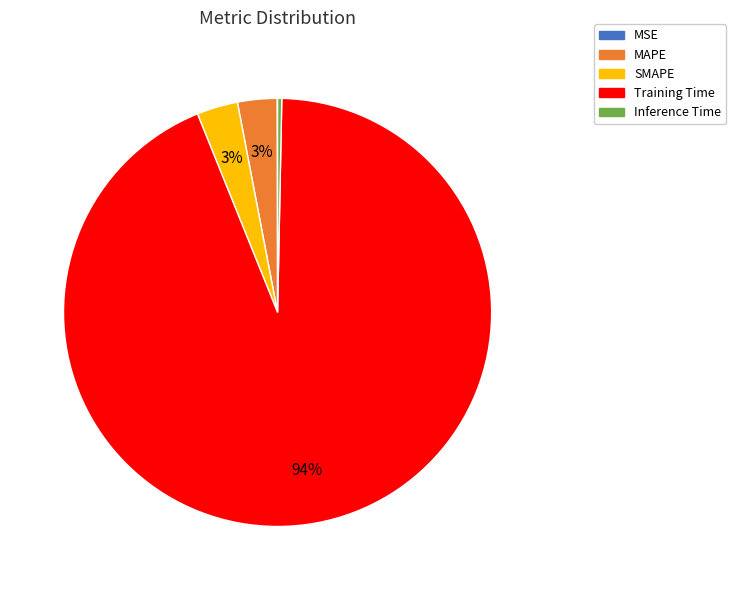

Which category has the biggest portion of the pie?

Training Time